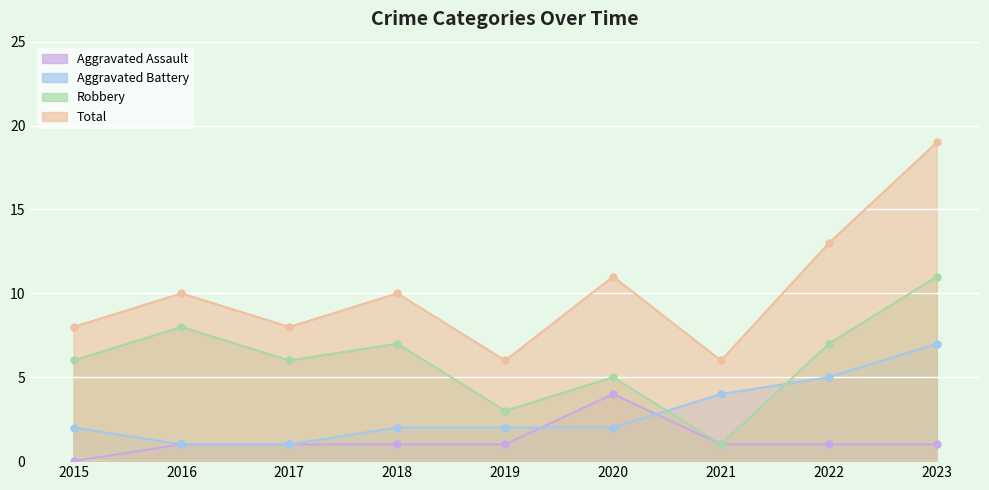

Which has a higher value, 2017 or 2016?

2017